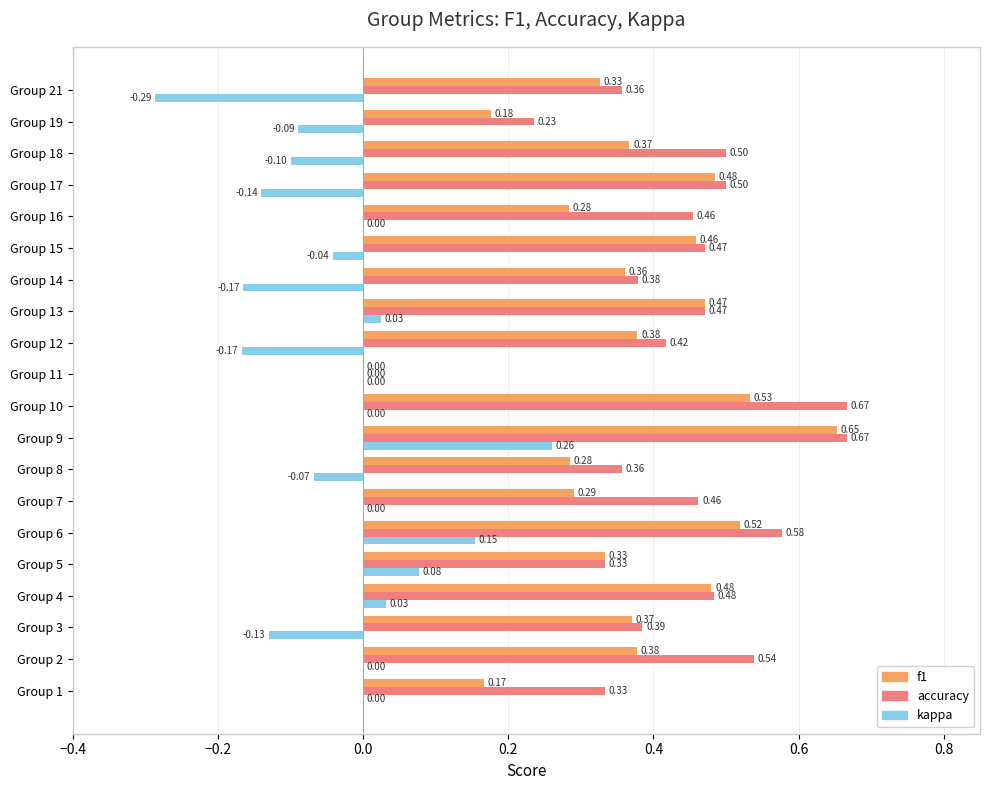

What is the sum of all accuracy values?

8.6